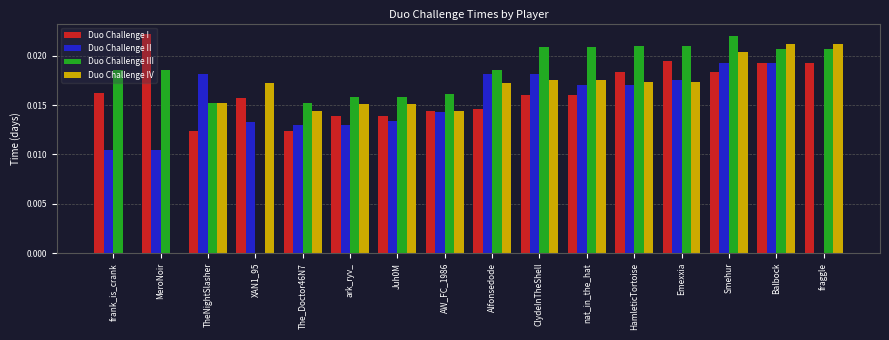

True or false: Duo Challenge II has a value of 0.0 at ClydeInTheShell.

True